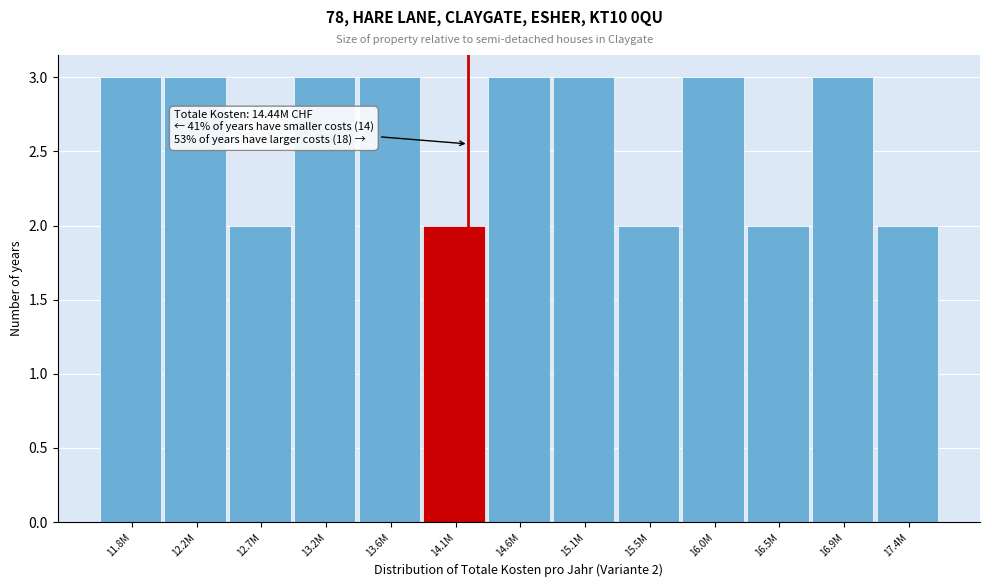

Reading left to right, what are all the values shown in this chart?

11.8M=3	12.2M=3	12.7M=2	13.2M=3	13.6M=3	14.1M=2	14.6M=3	15.1M=3	15.5M=2	16.0M=3	16.5M=2	16.9M=3	17.4M=2